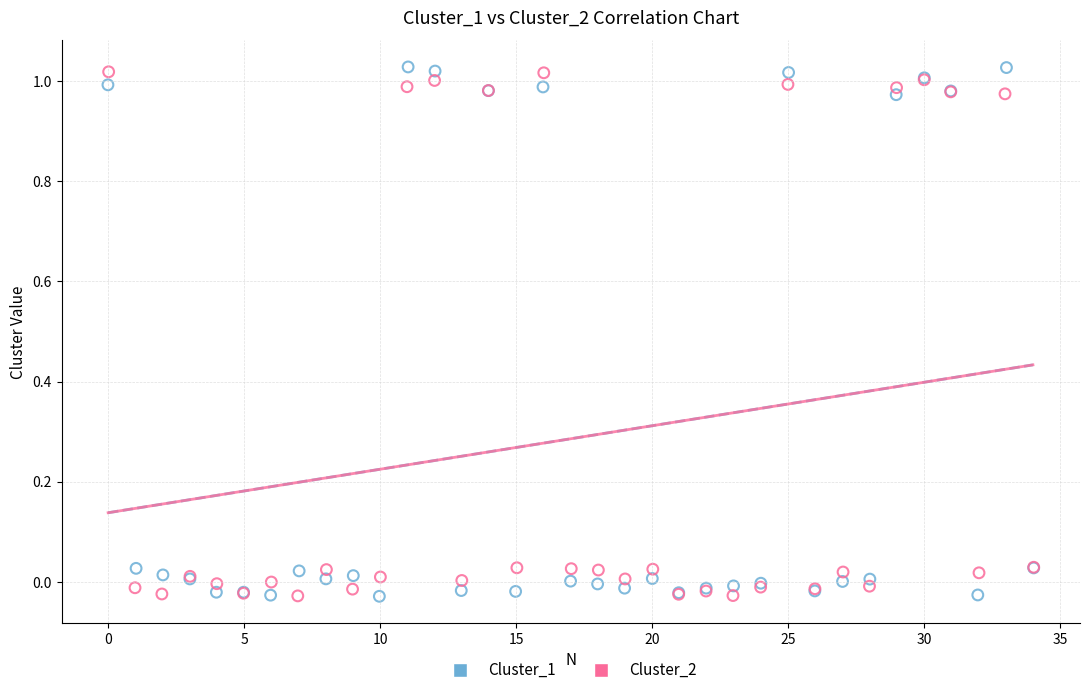

What are all the series names shown in the legend?

Cluster_1, Cluster_2